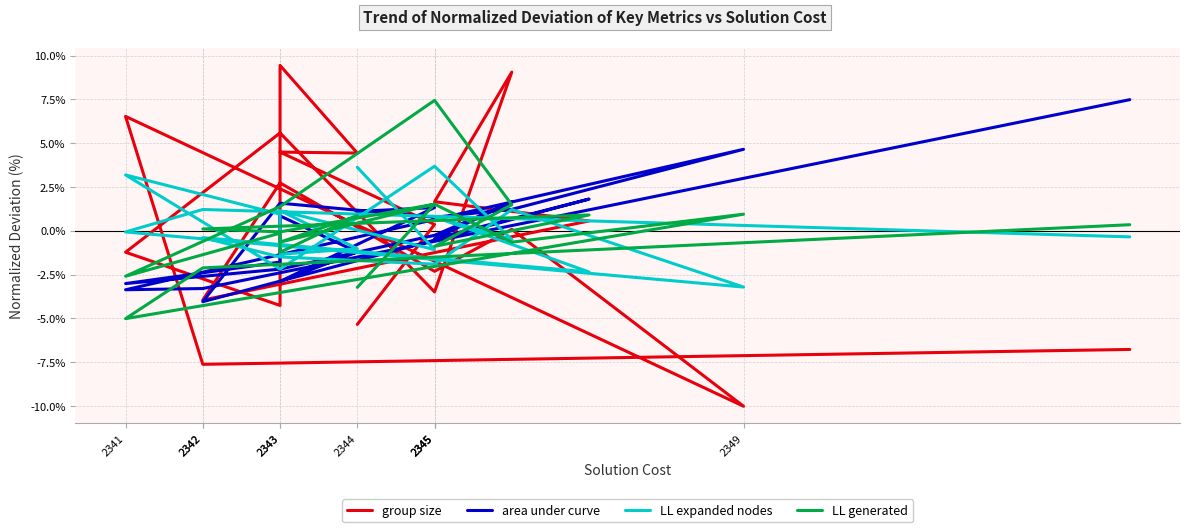

What is the label of the 19th point from the right?

2345